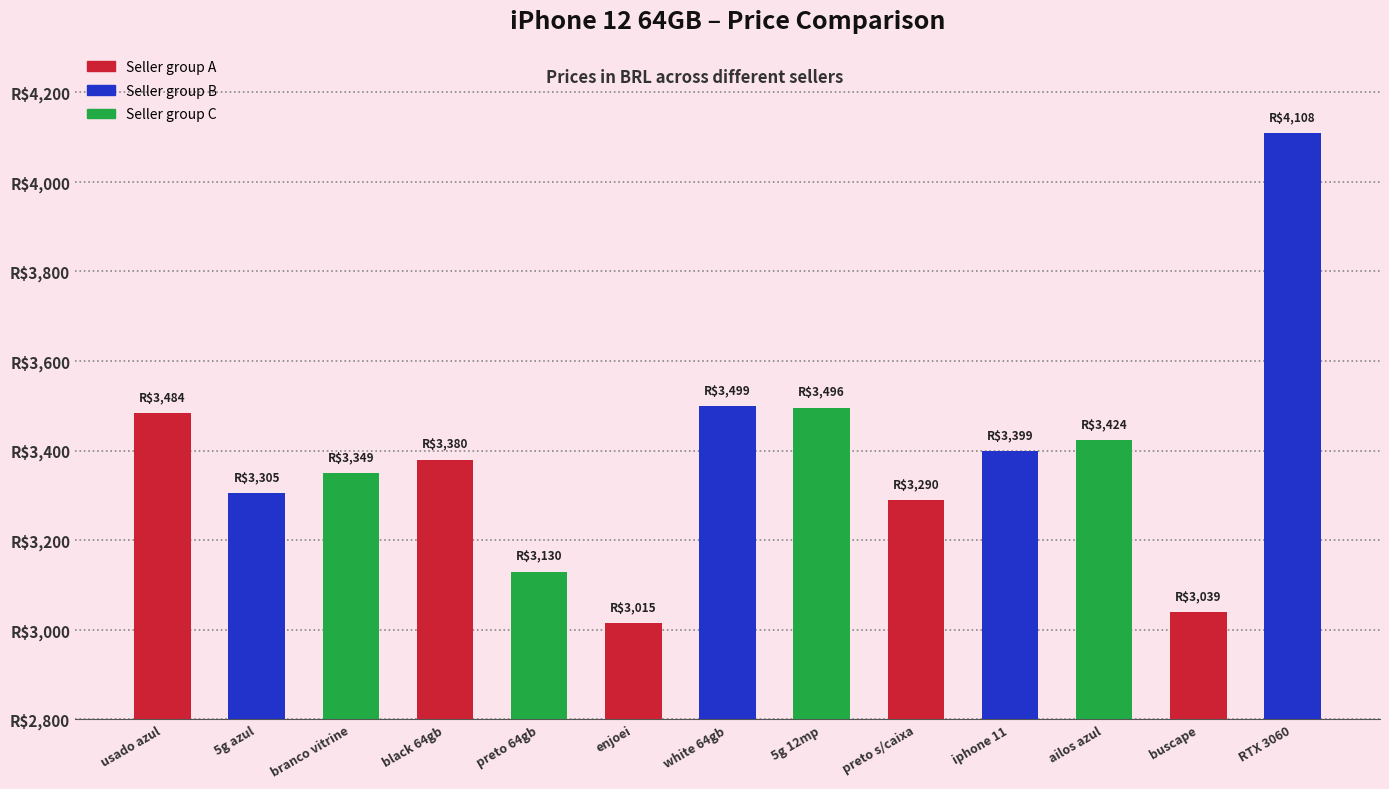

True or false: the data shows 5525.6 at preto 64gb.

False